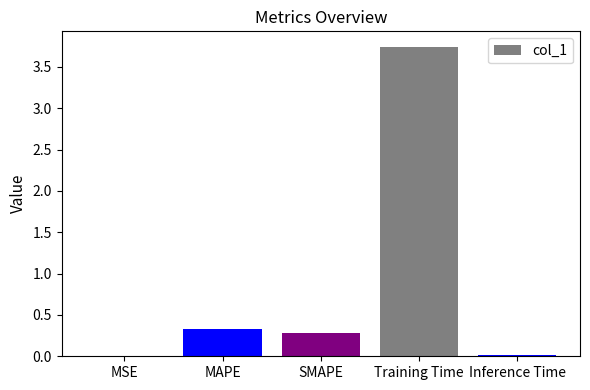

Count the number of categories in the chart.

5